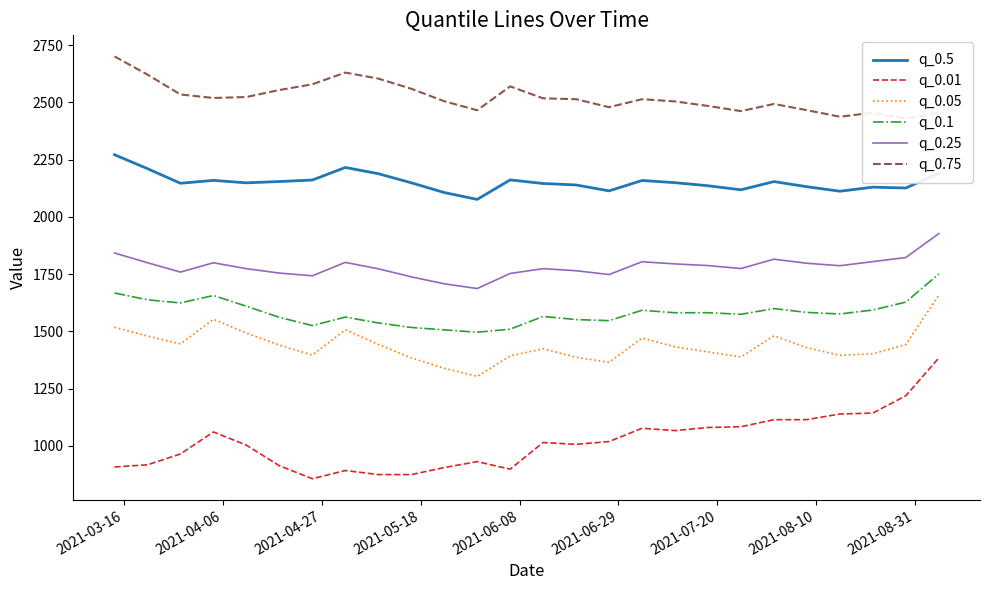

What is the difference between the maximum and minimum values in the q_0.75 series?

271.0